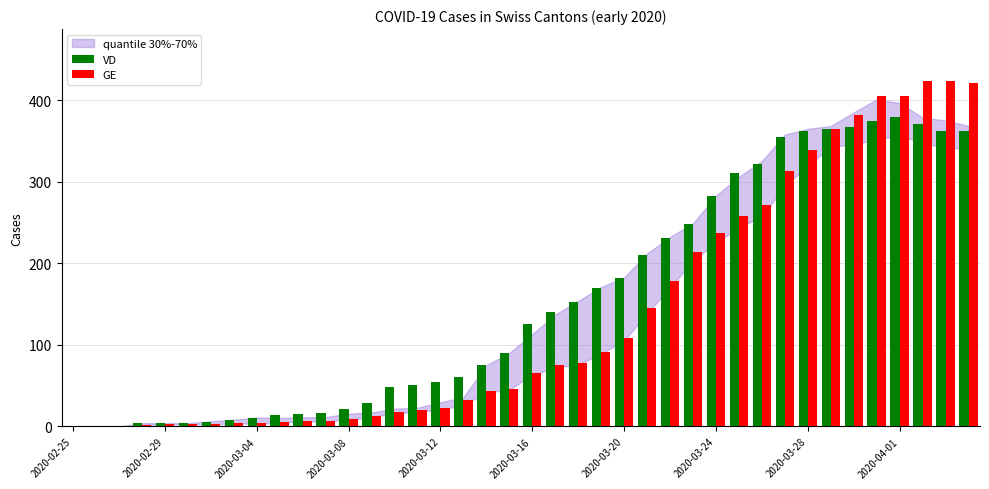

Which series has the largest total across all categories?

VD